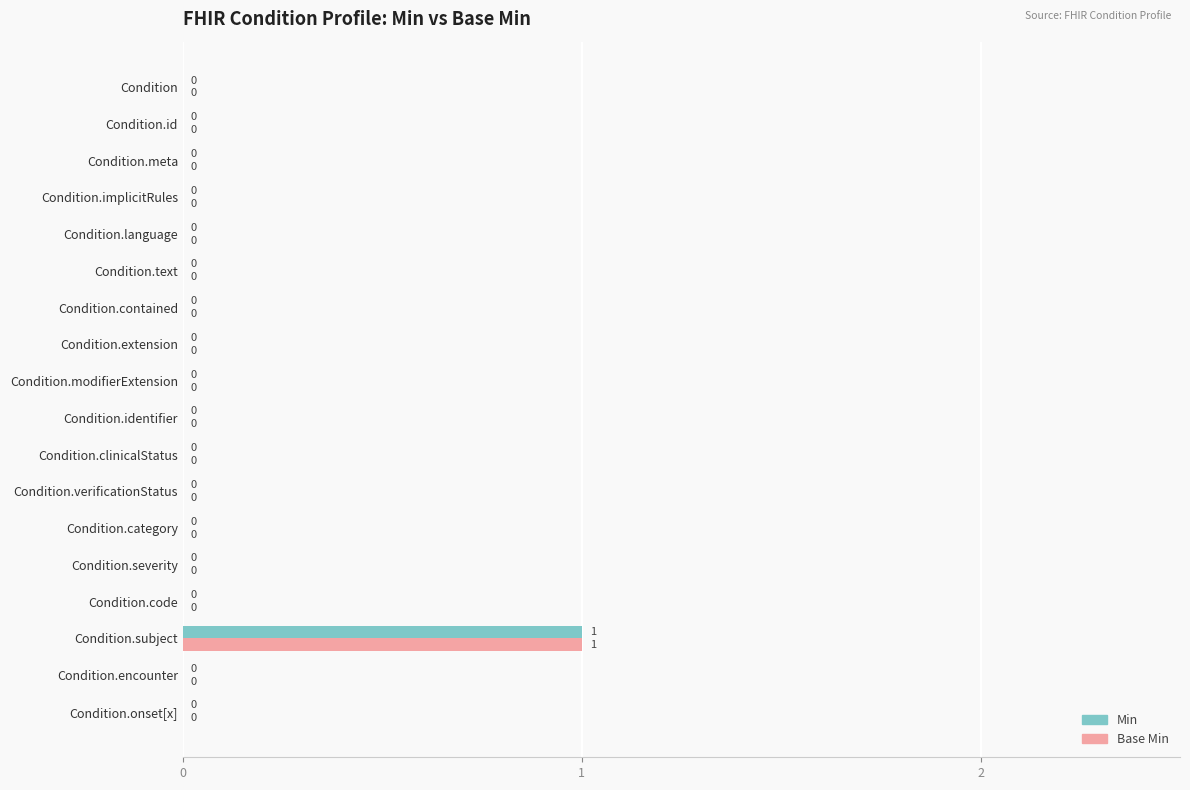

The Min series shows 0 at Condition.meta. True or false?

True